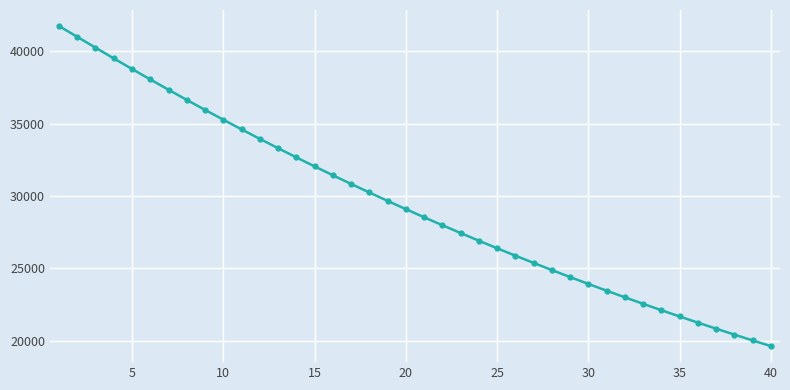

How many data points does each series have?

40